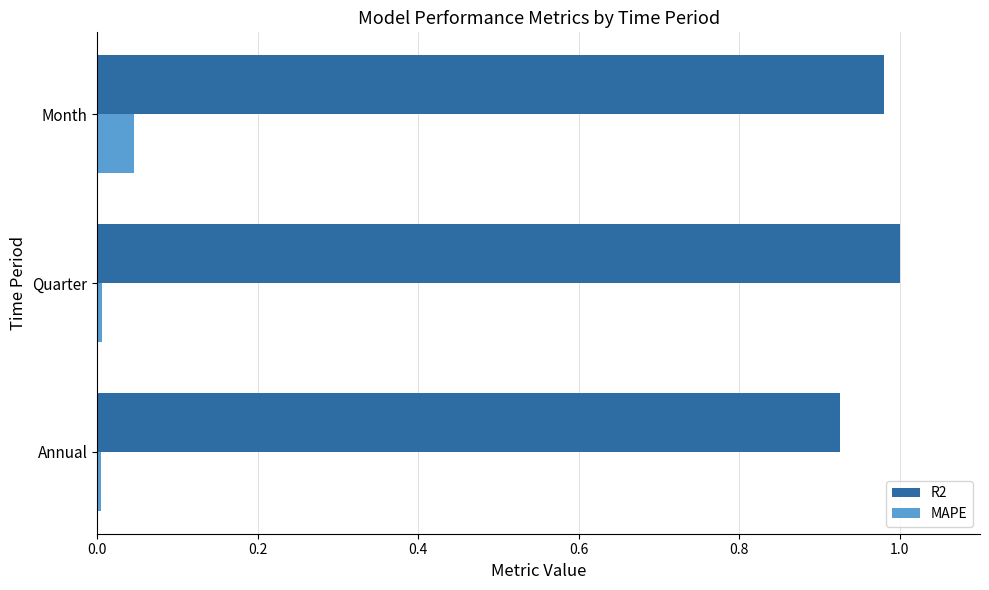

List the series in order of their overall mean, lowest first.

MAPE, R2